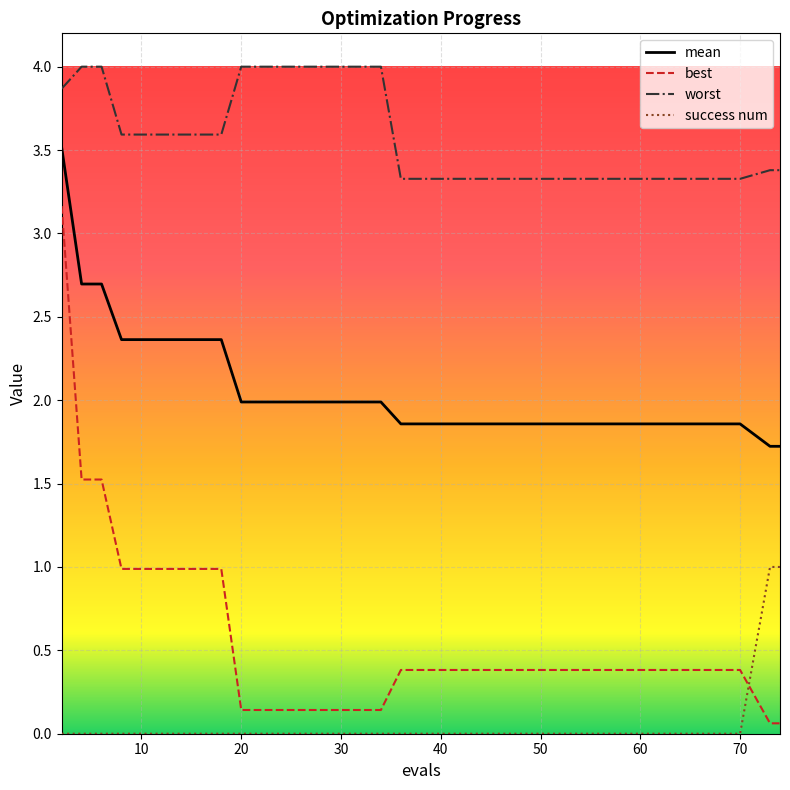

What is the greatest value displayed?

4.0